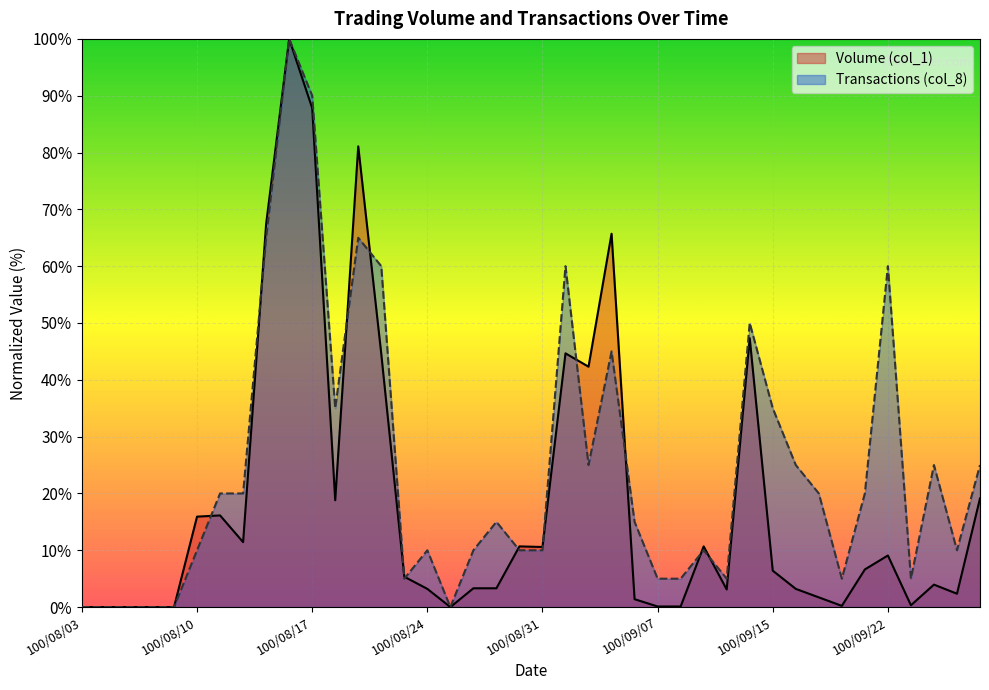

Between which two adjacent categories do Volume (col_1) and Transactions (col_8) first intersect?

100/08/10 and 100/08/11